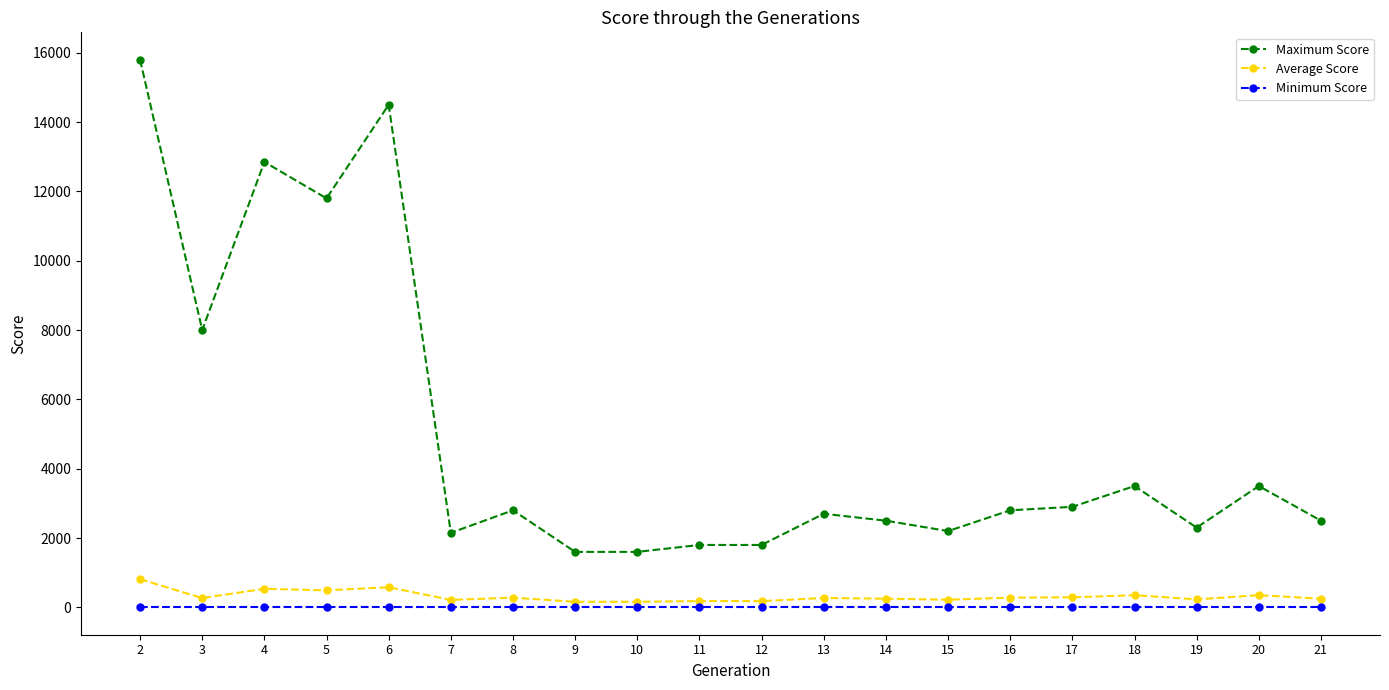

True or false: Average Score and Maximum Score intersect in this chart.

False